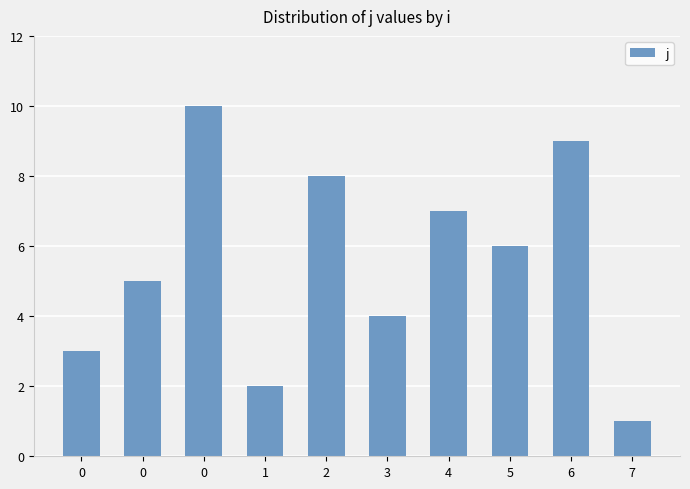

How many bars are there in total?

10